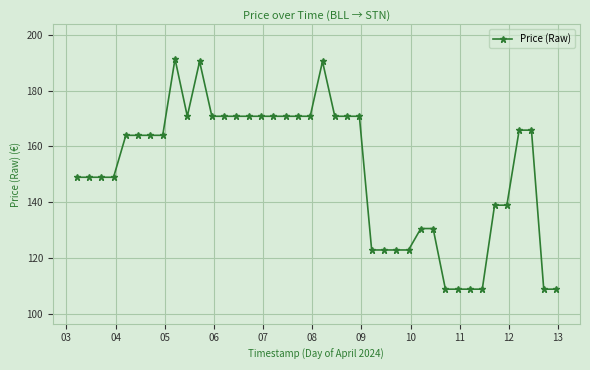

What is the smallest value displayed?

109.0